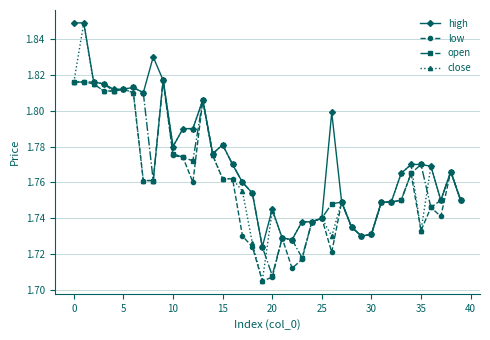

Count the close values in the range 1 to 2.

40